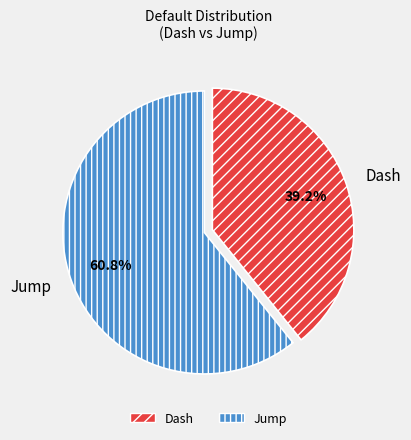

Is it true that Dash is 26% of the pie?

False